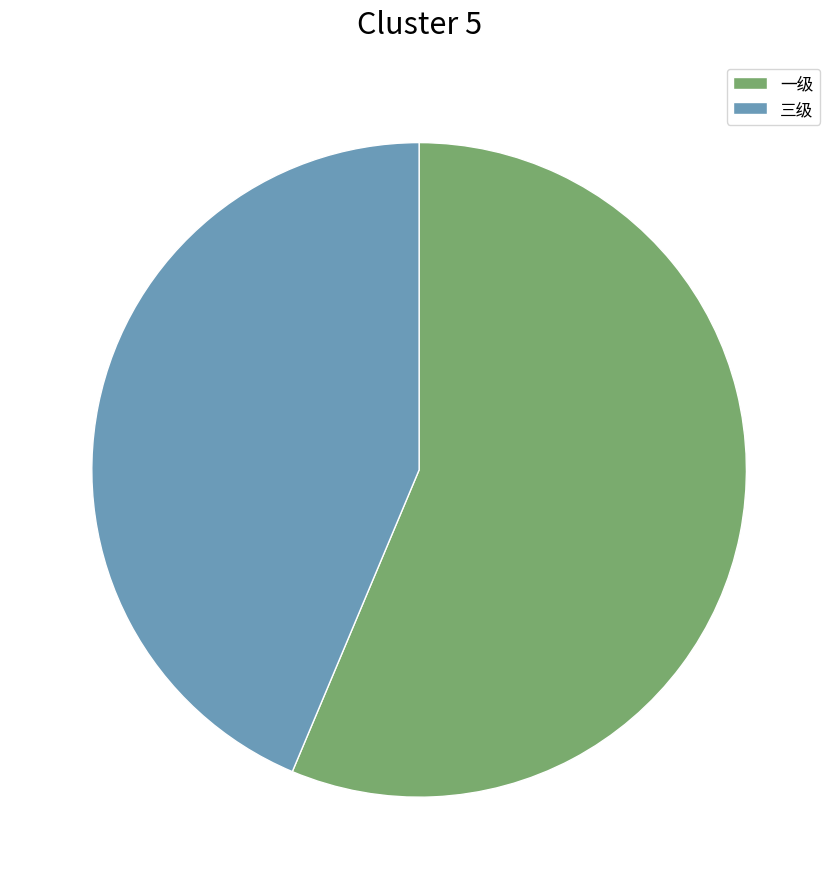

True or false: 三级 accounts for 44% of the total.

True